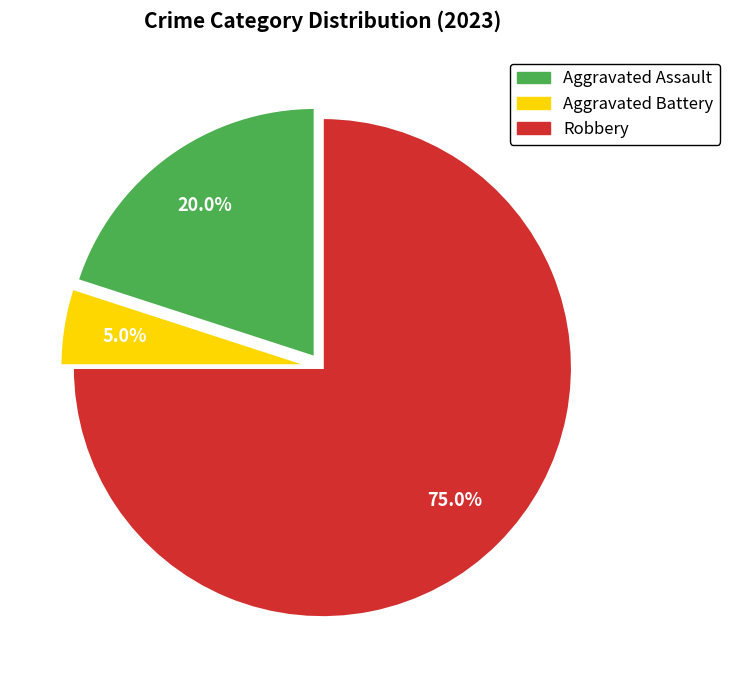

Count the number of slices in the pie.

3